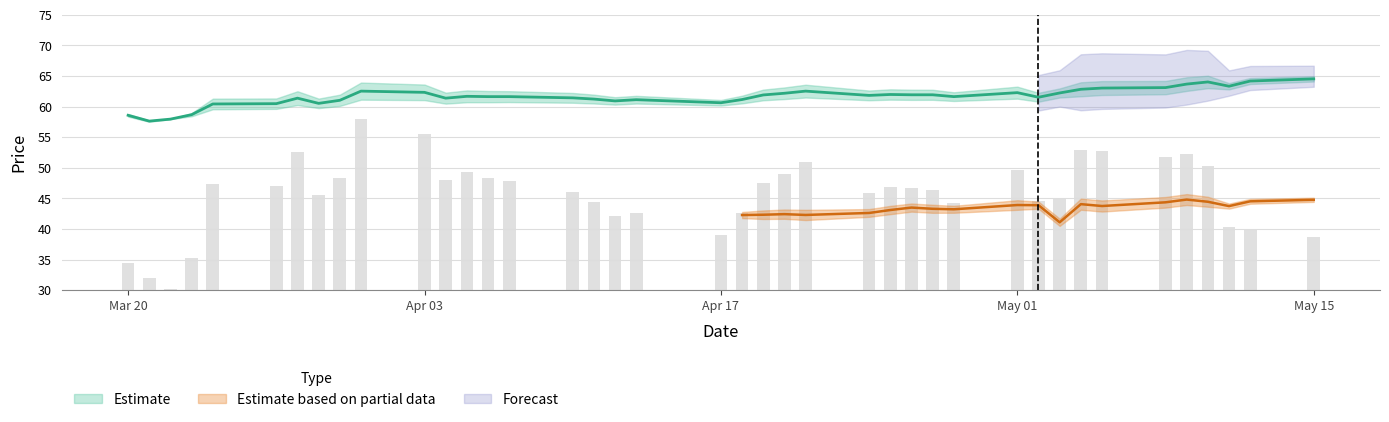

Are the bars horizontal?

No